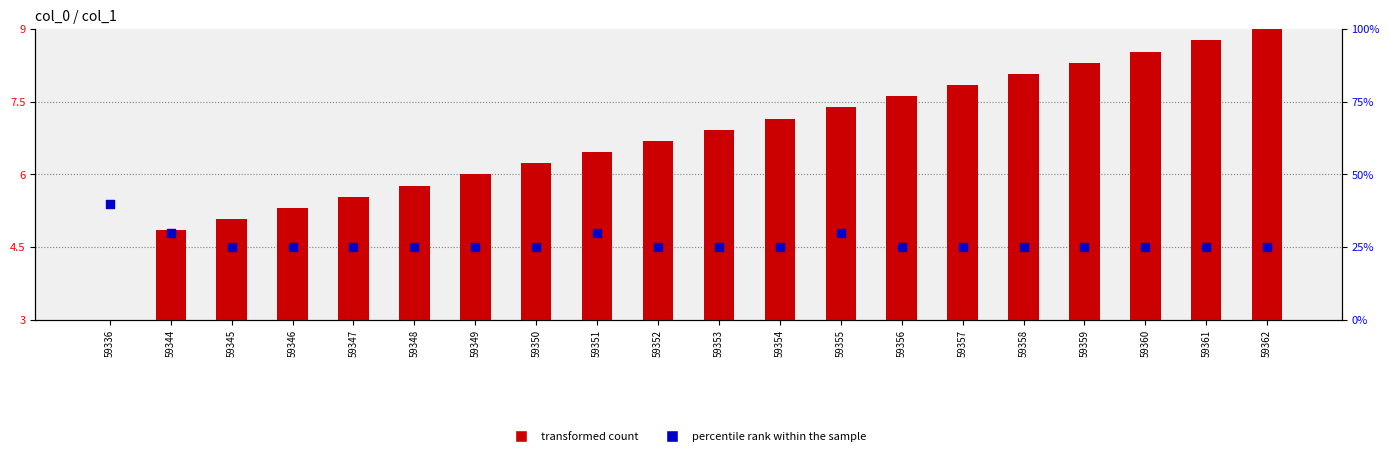

Which series reaches the maximum Y coordinate?

percentile rank within the sample